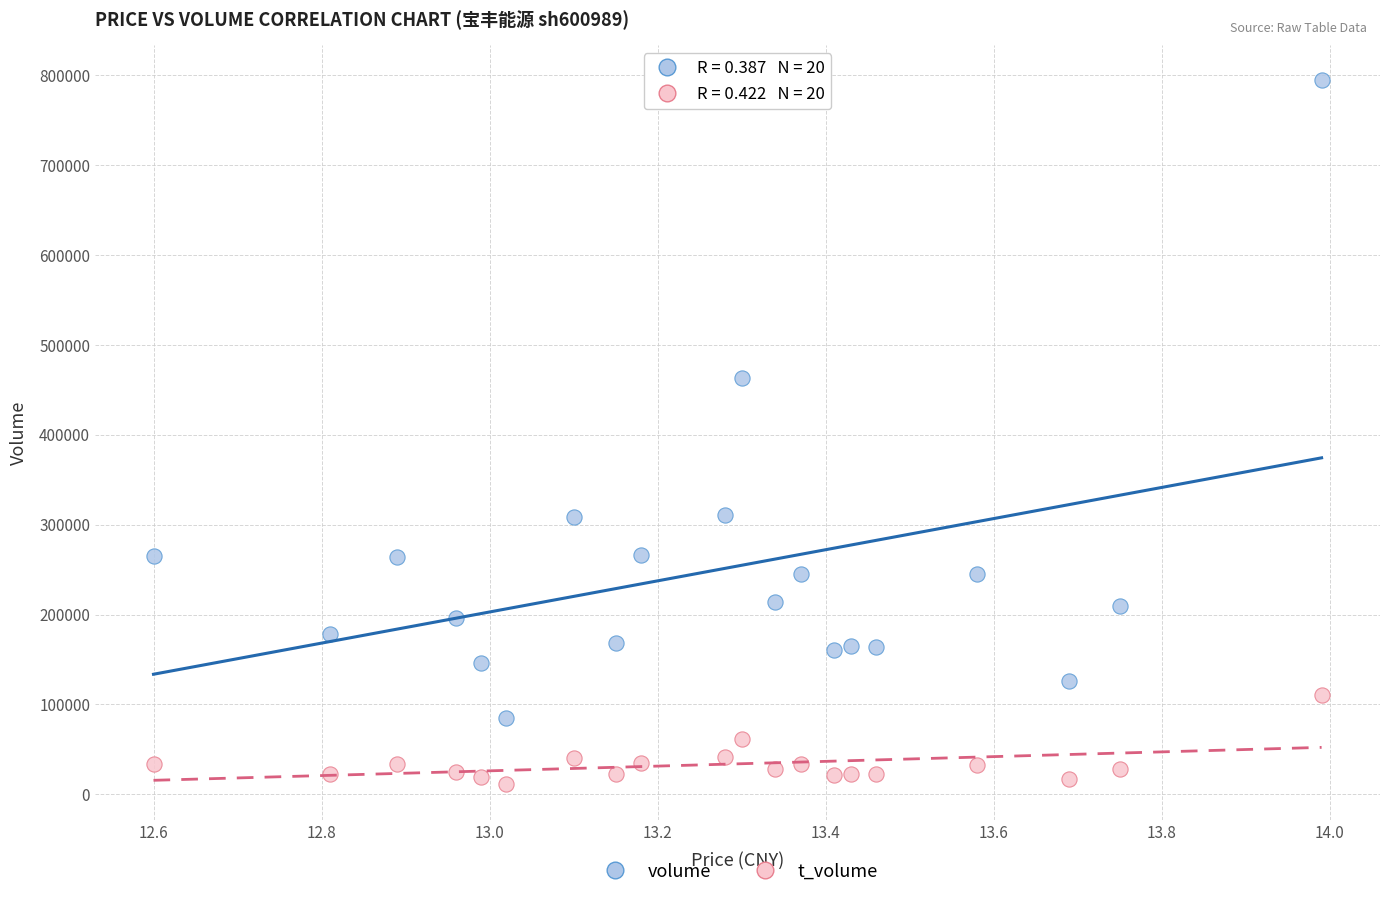

Which series reaches the minimum Y coordinate?

t_volume